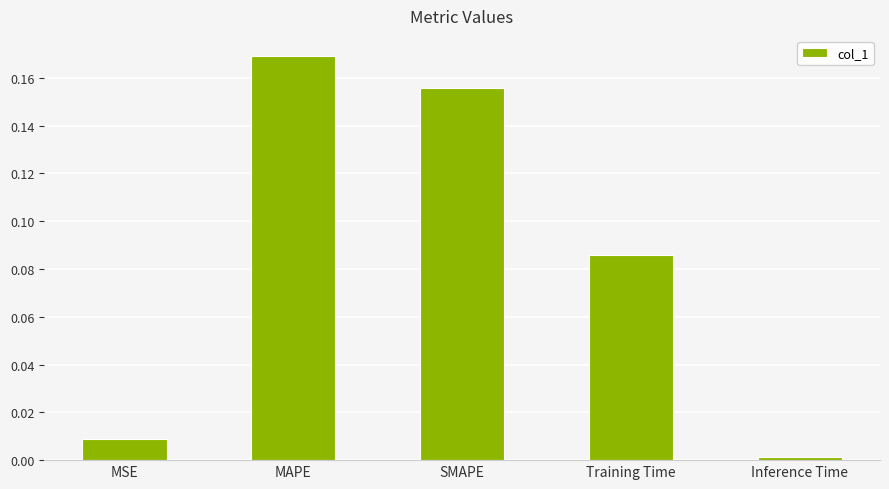

What is the label of the 1st bar from the right?

Inference Time